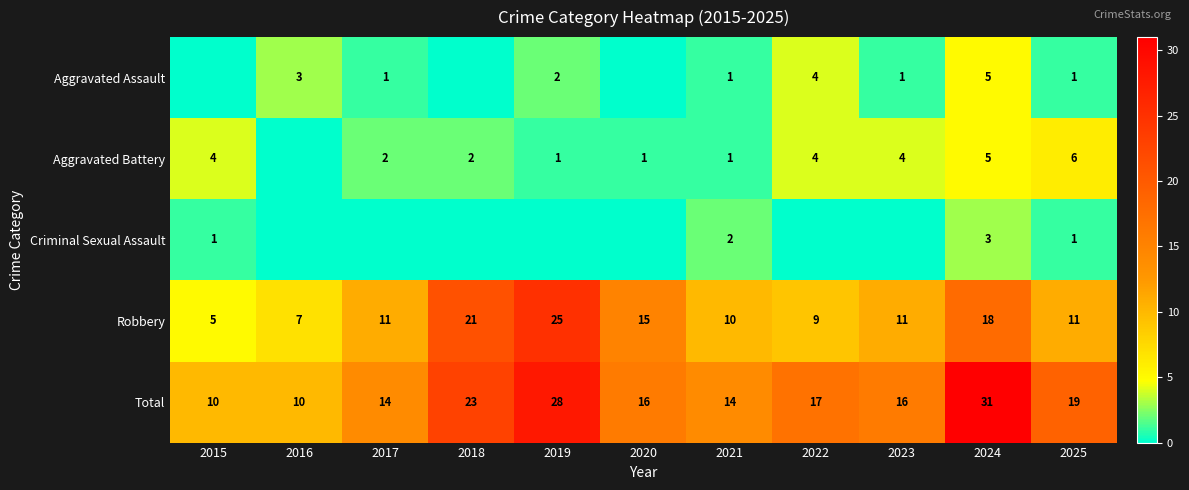

What is the average value of the Robbery series?

13